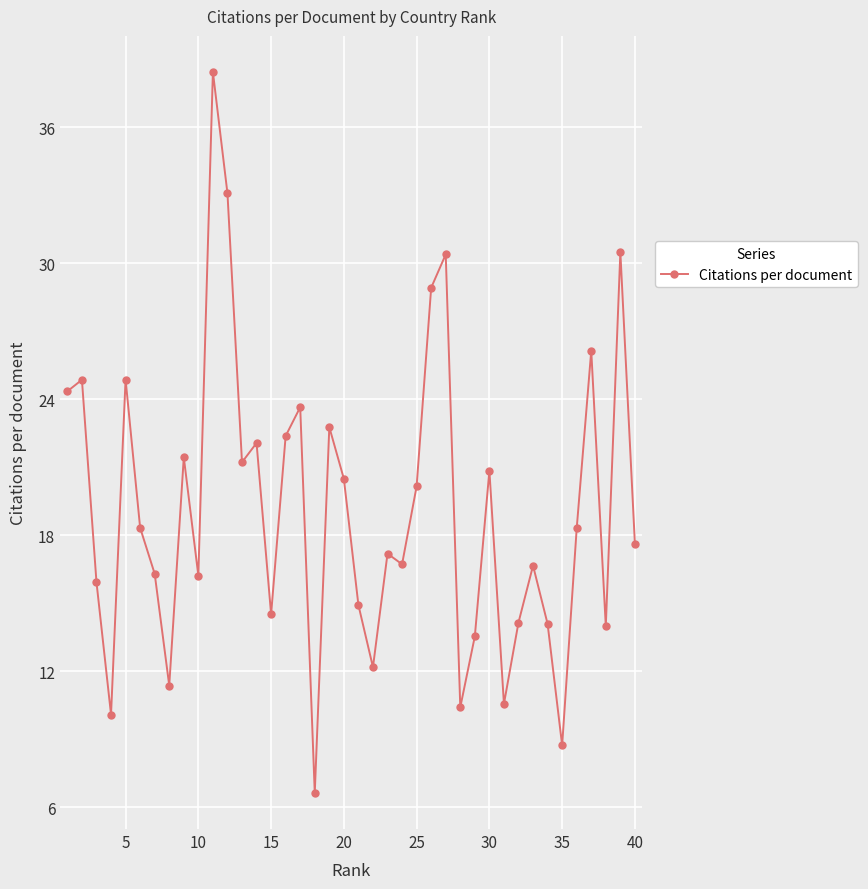

What is the difference between the maximum and second lowest values?

29.7